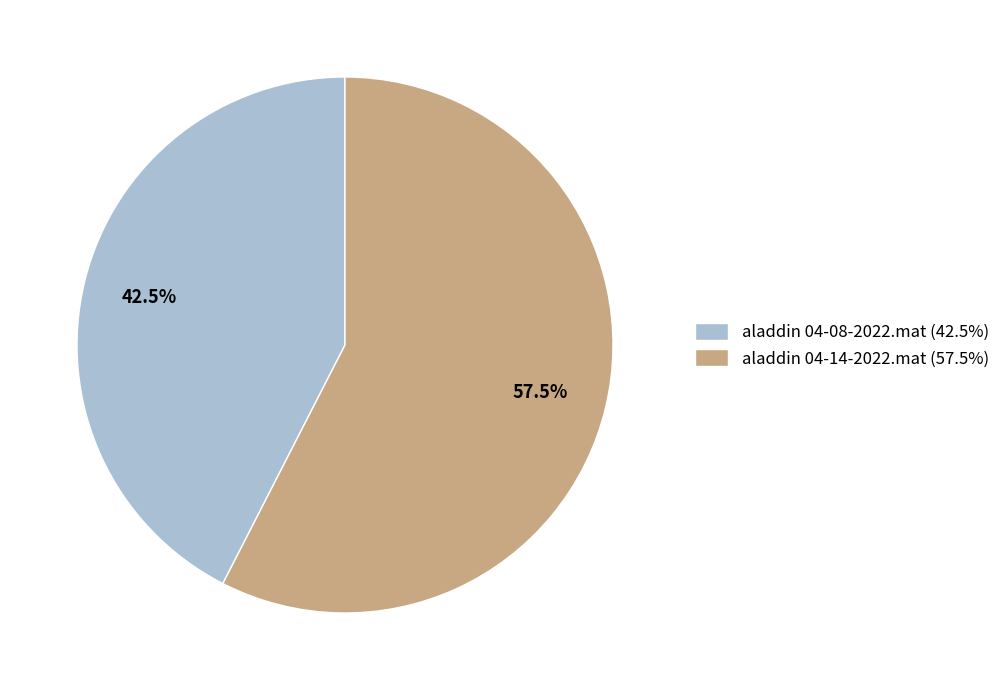

To the nearest percent, what is the average slice percentage?

50%